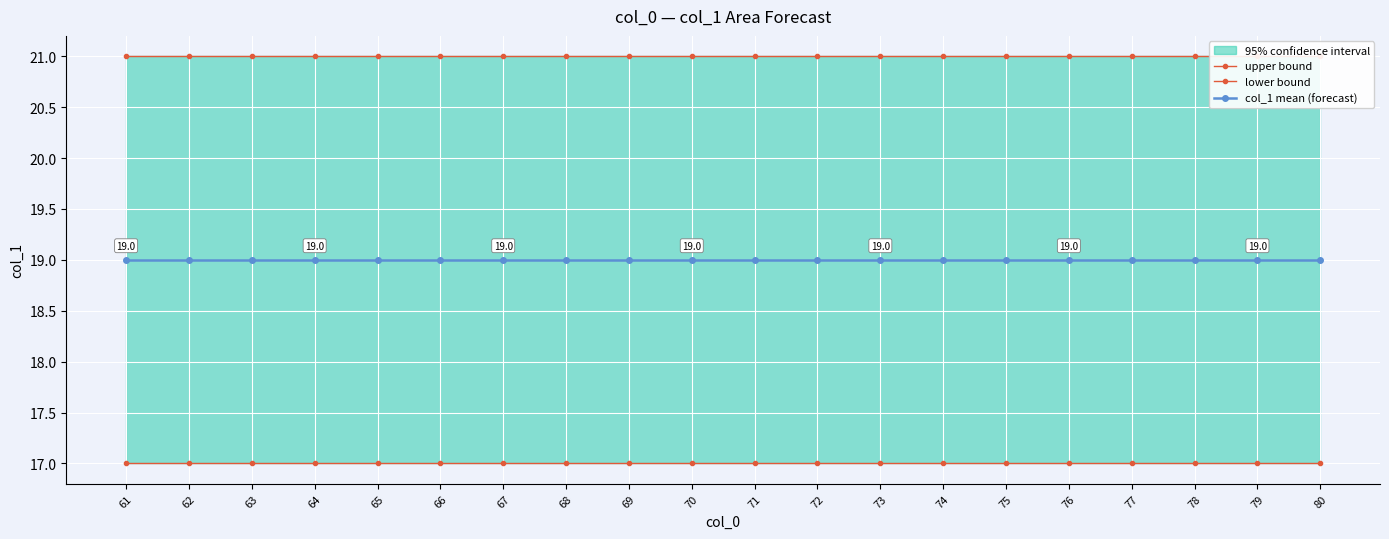

What is the lowest value of the lower bound series?

17